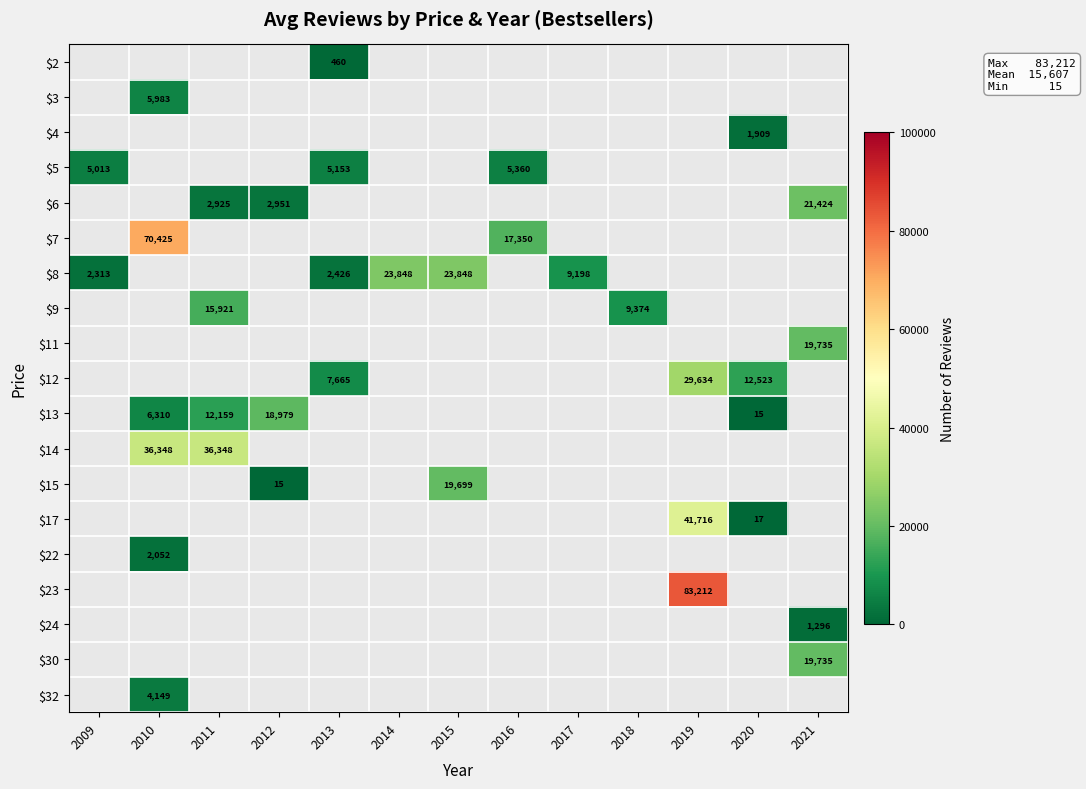

Is it true that $9 equals 21557 at 2011?

False